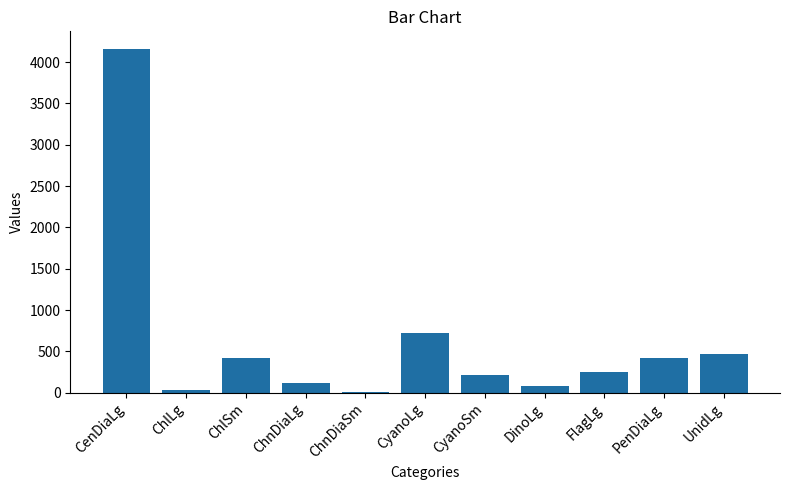

Which has a higher value, PenDiaLg or DinoLg?

PenDiaLg